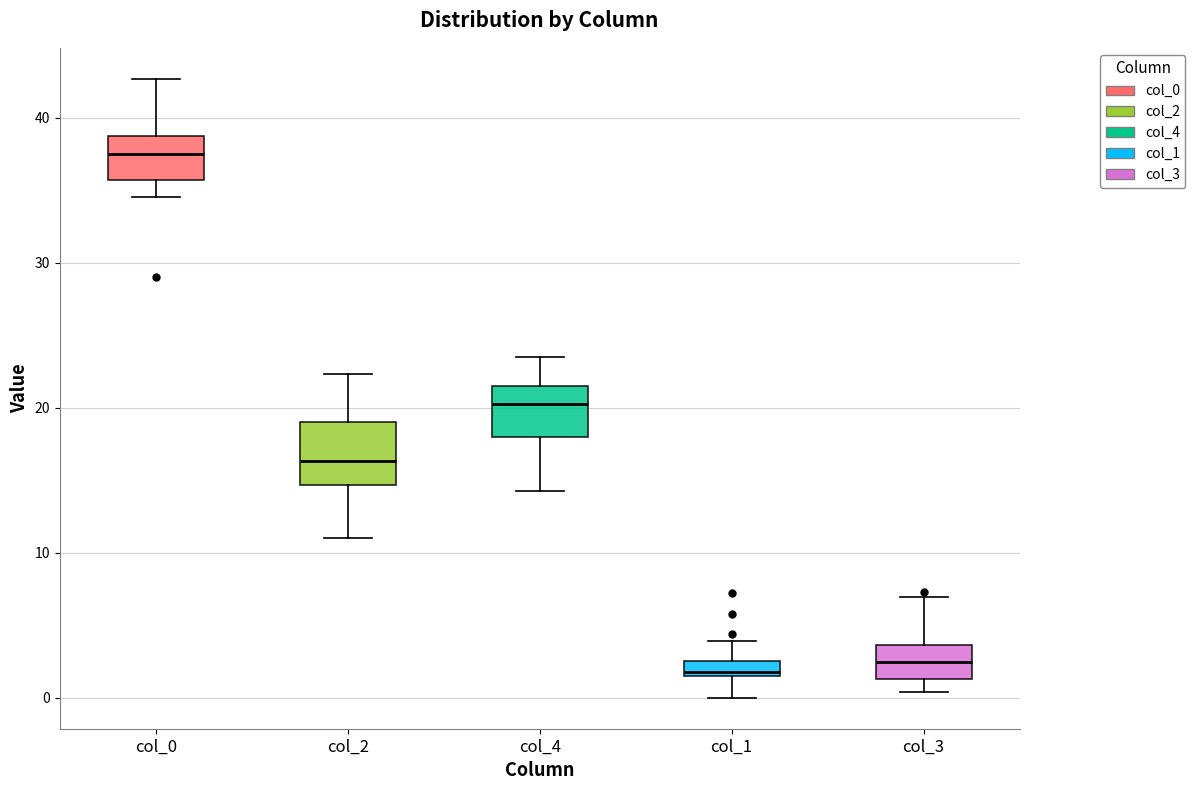

Where does the lower whisker of the box for col_4 end on the y-axis? The values are not printed on the chart, so give them approximately, as read against the axis.

14